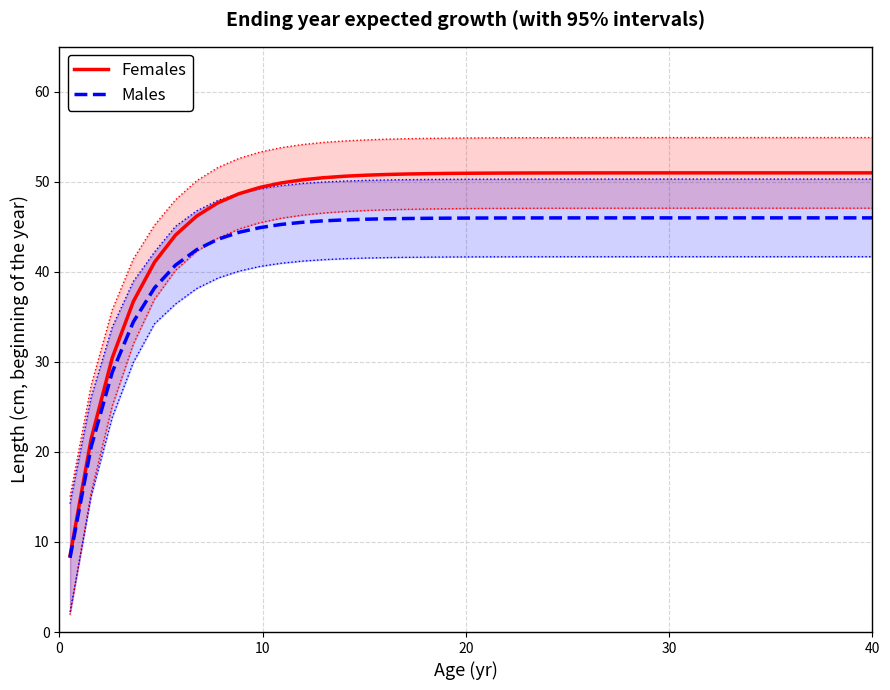

What is the minimum value for Males?

8.2